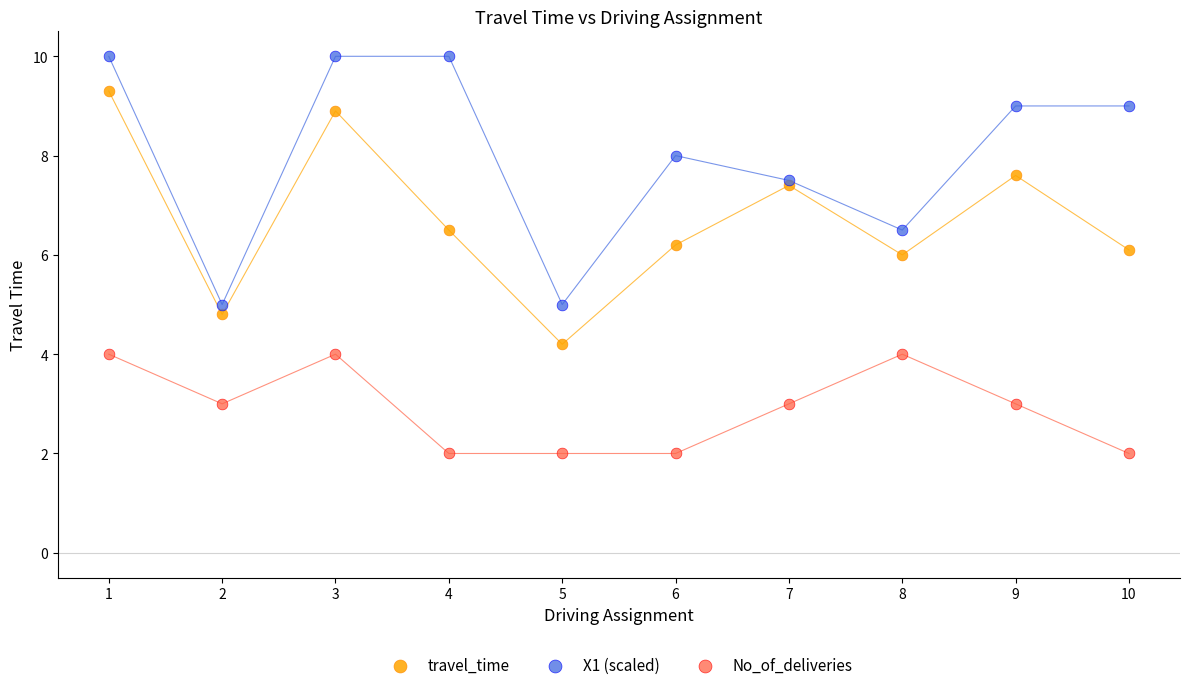

What are all the series names shown in the legend?

travel_time, X1 (scaled), No_of_deliveries